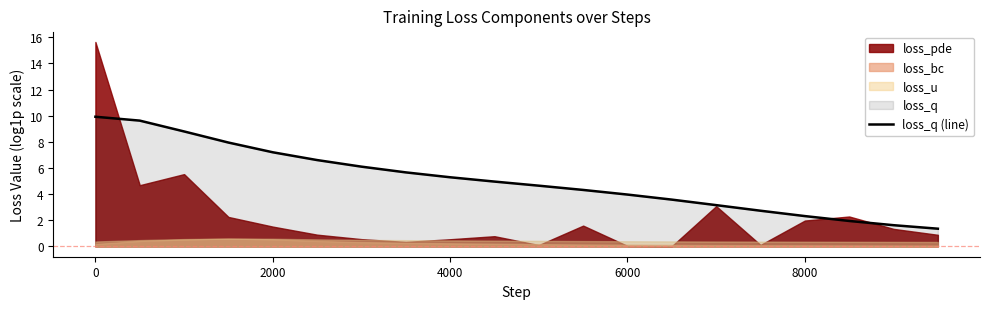

Does the chart have visible grid lines?

No